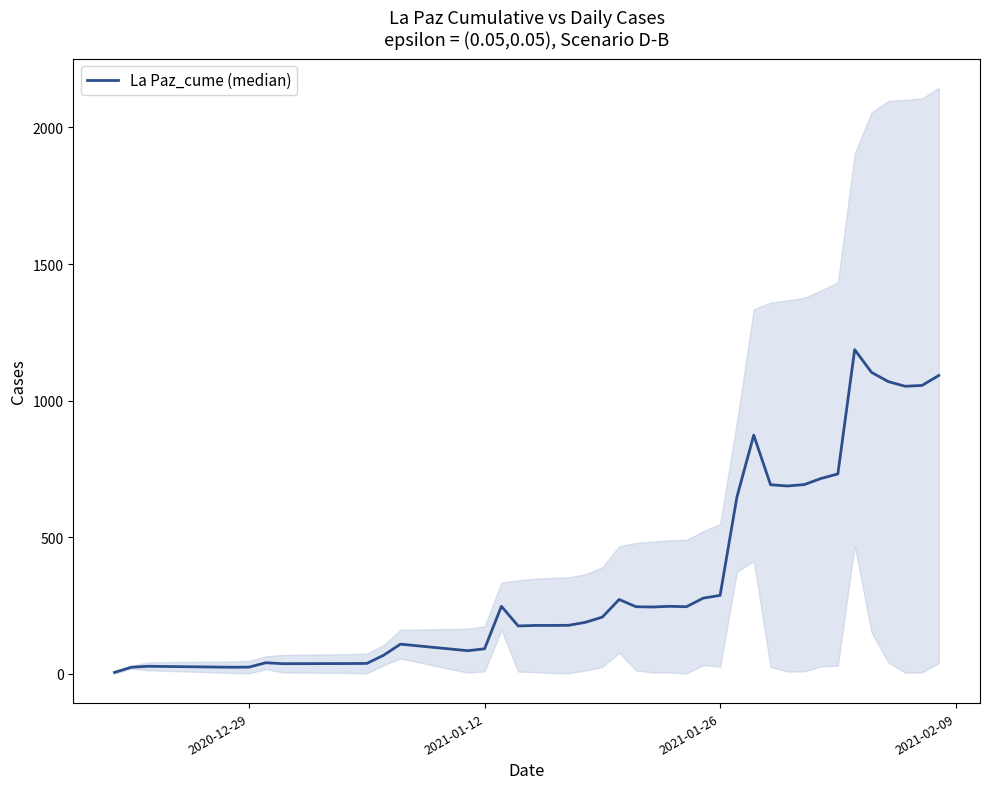

The value at 16 is 285.9. True or false?

False